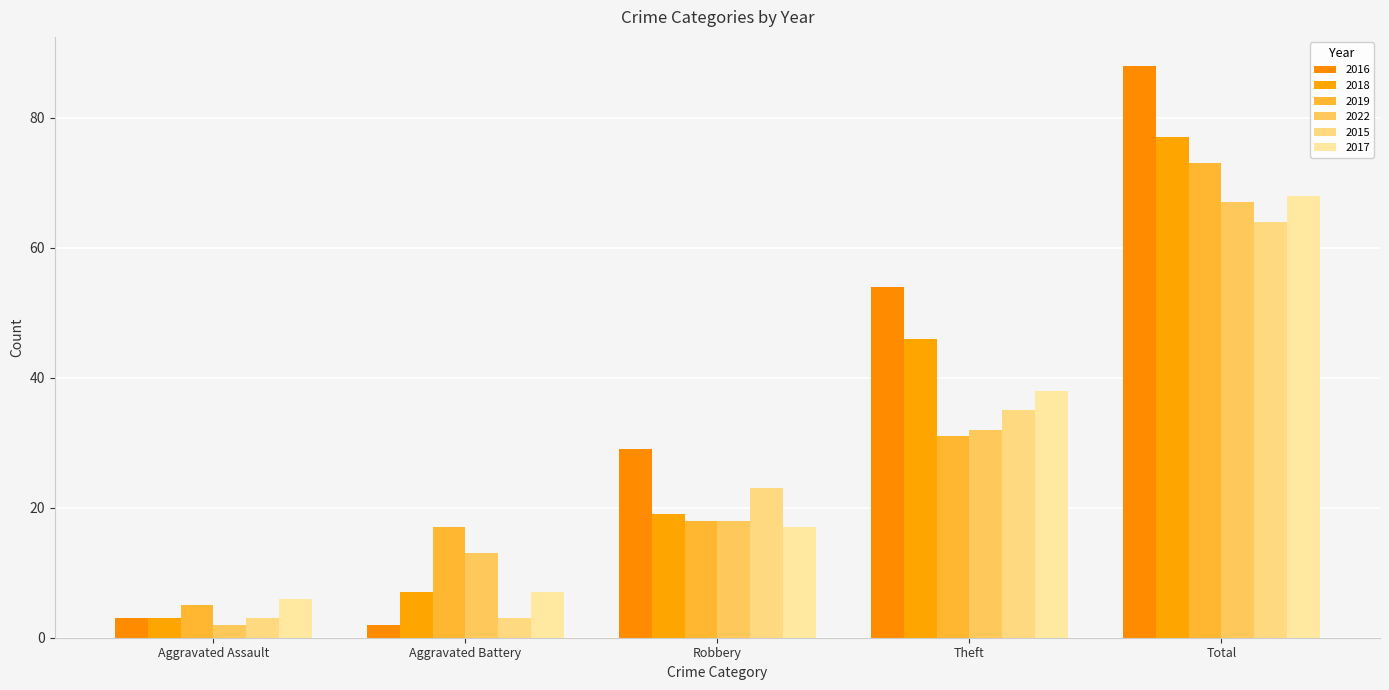

Reading left to right, transcribe all the data shown in this chart.

2016: 3	2	29	54	88
2018: 3	7	19	46	77
2019: 5	17	18	31	73
2022: 2	13	18	32	67
2015: 3	3	23	35	64
2017: 6	7	17	38	68